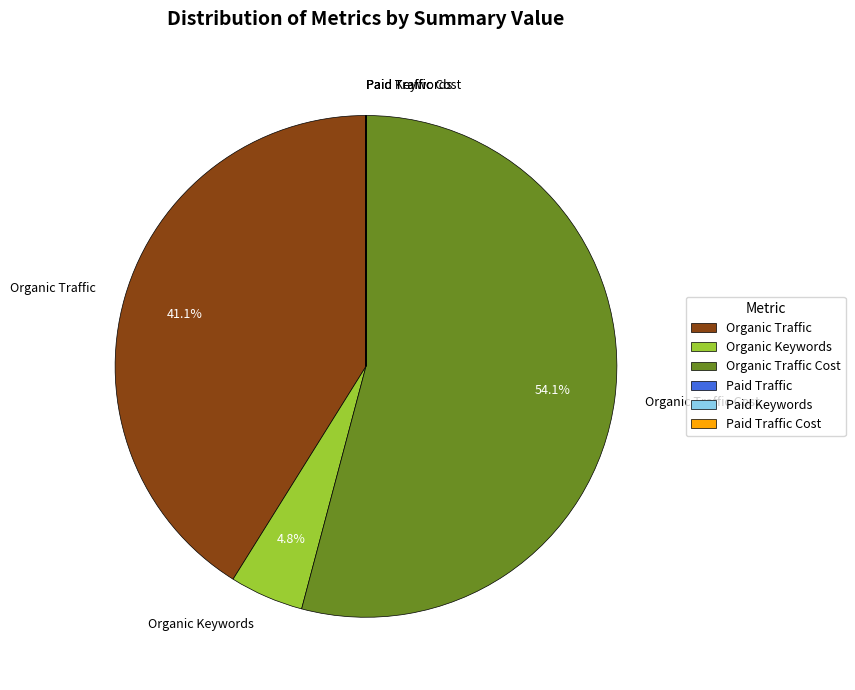

What is the majority slice?

Organic Traffic Cost